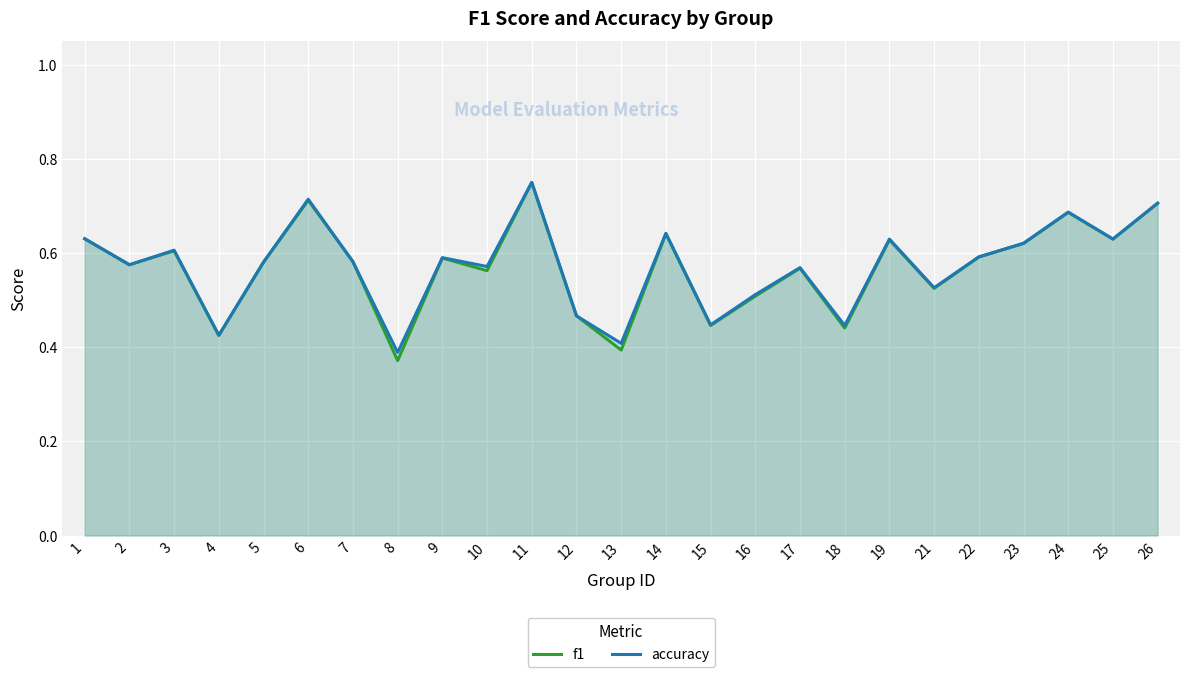

How many series are shown in this chart?

2